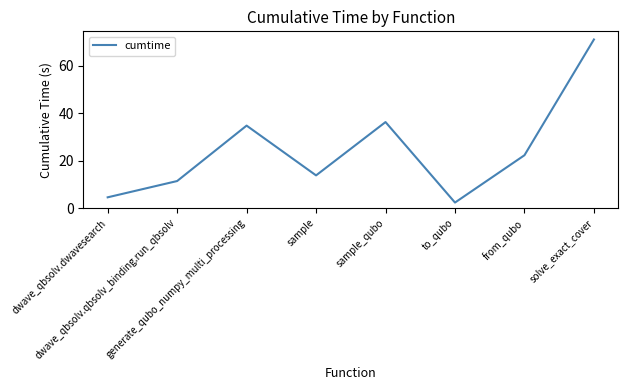

What is the difference between the second highest and minimum values?

33.9